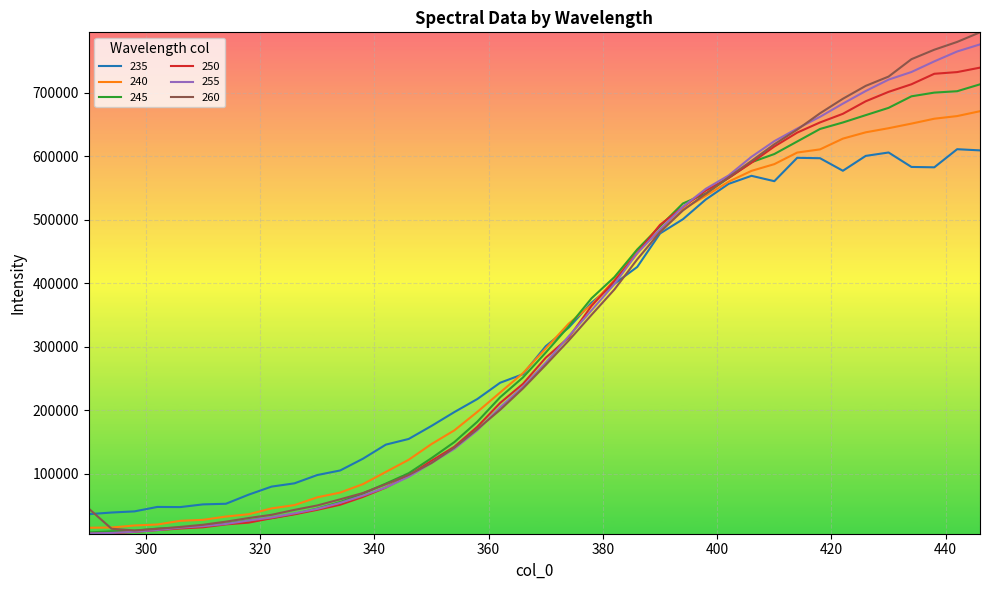

Which series has the largest range (max minus min)?

260